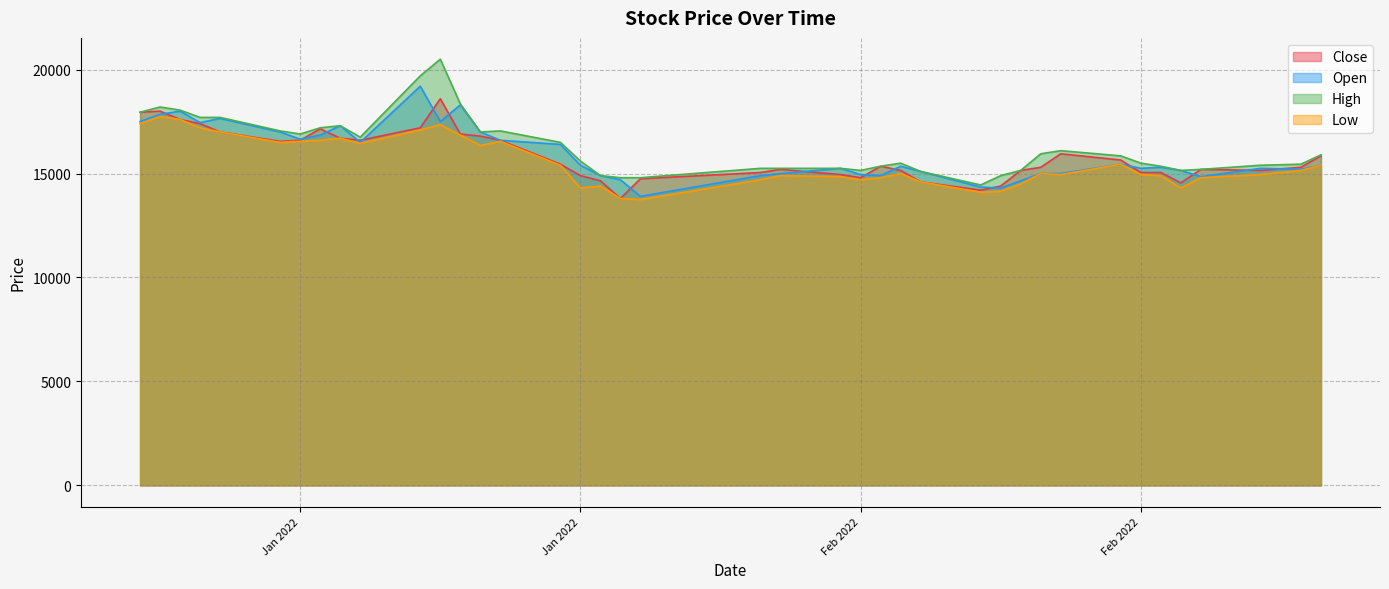

What position from the right is 2022-01-19?

28